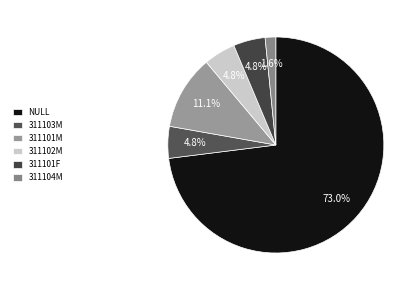

How much of the chart is everything except 311103M?

95.2%